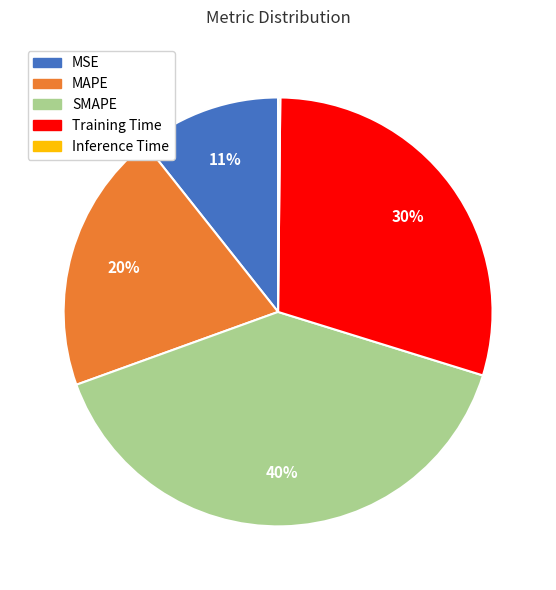

Which category has the biggest portion of the pie?

SMAPE